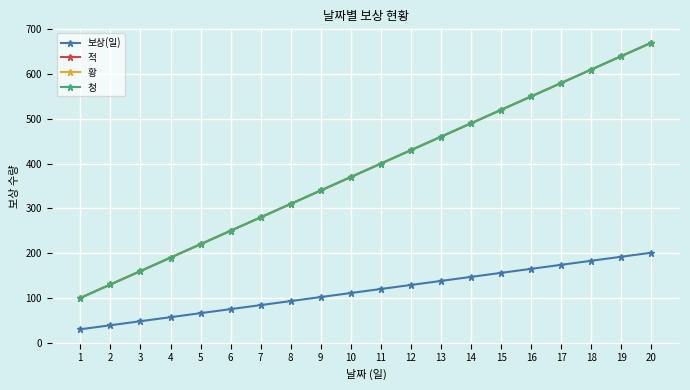

Is this an area chart (filled region under the line)?

No